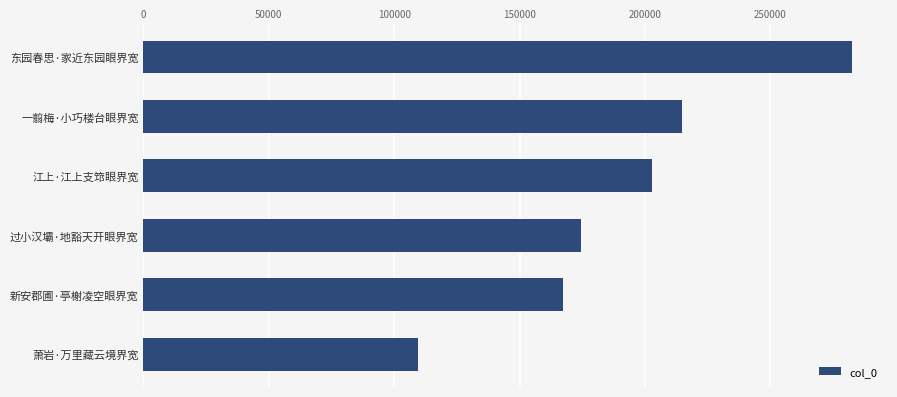

Where is the data nearest to the value 196104?

江上·江上支筇眼界宽